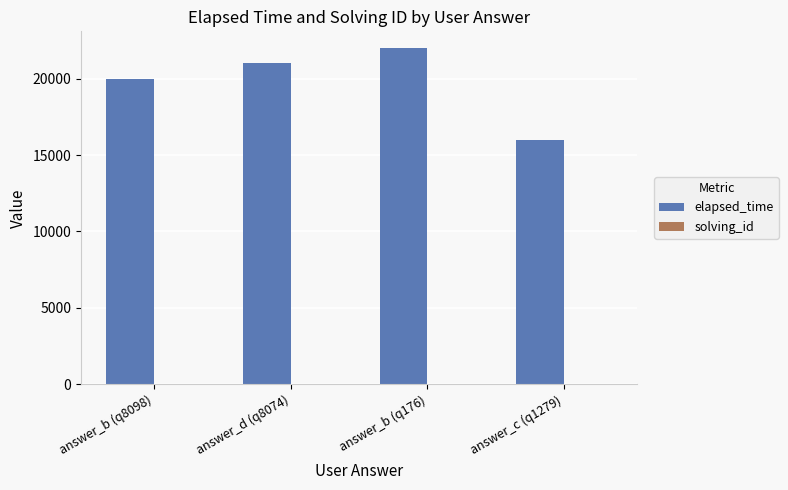

Which category has the highest value in the elapsed_time series?

answer_b (q176)